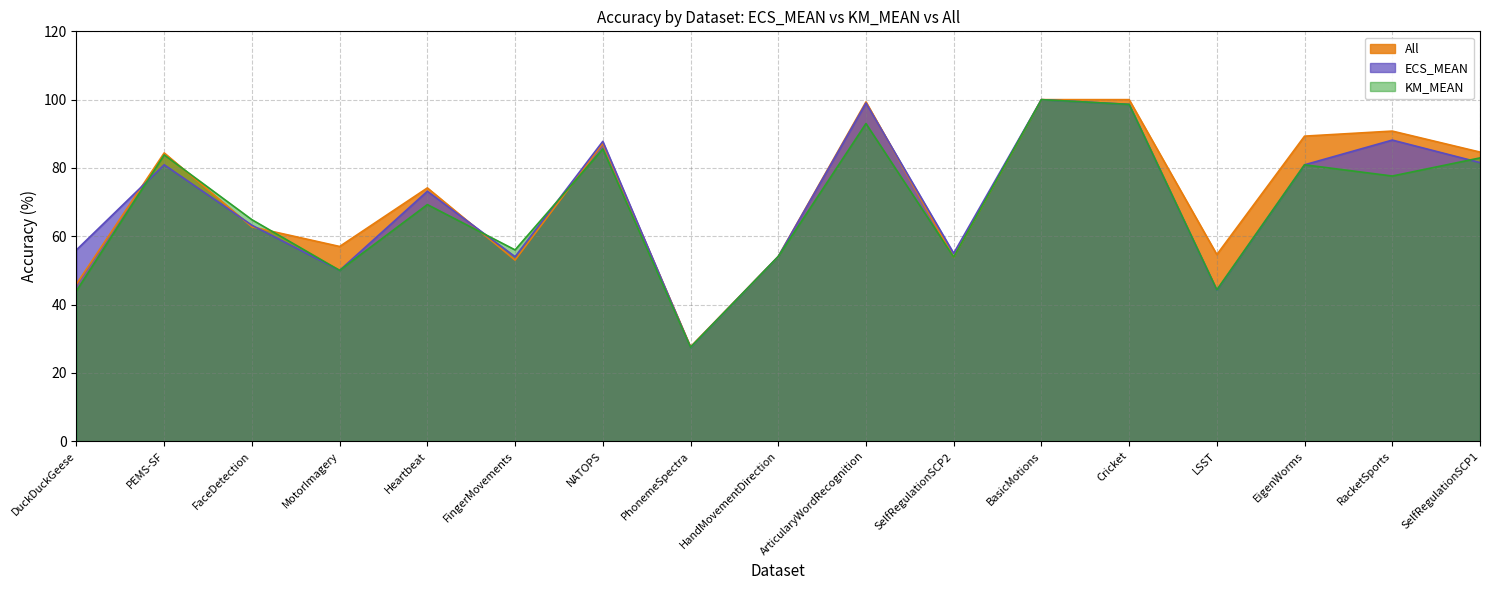

How many values in the All series exceed 74?

9